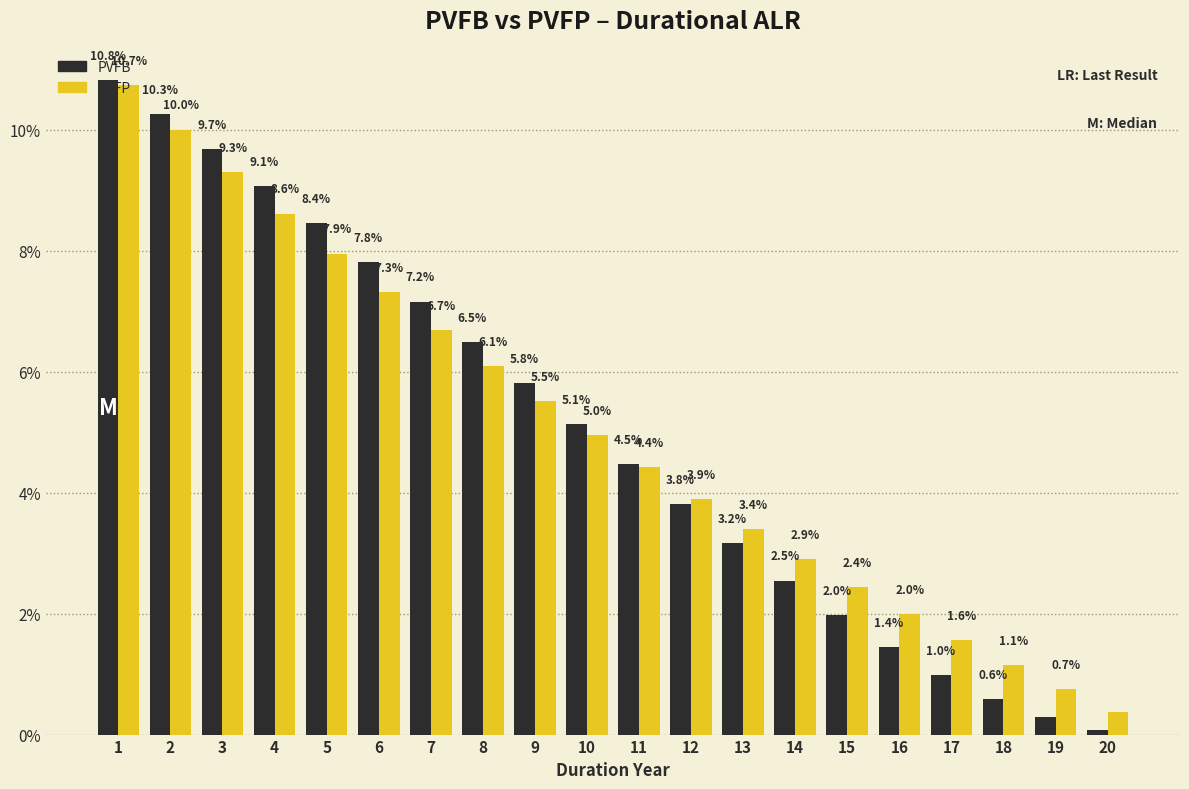

At which label is PVFB closest to 5?

10